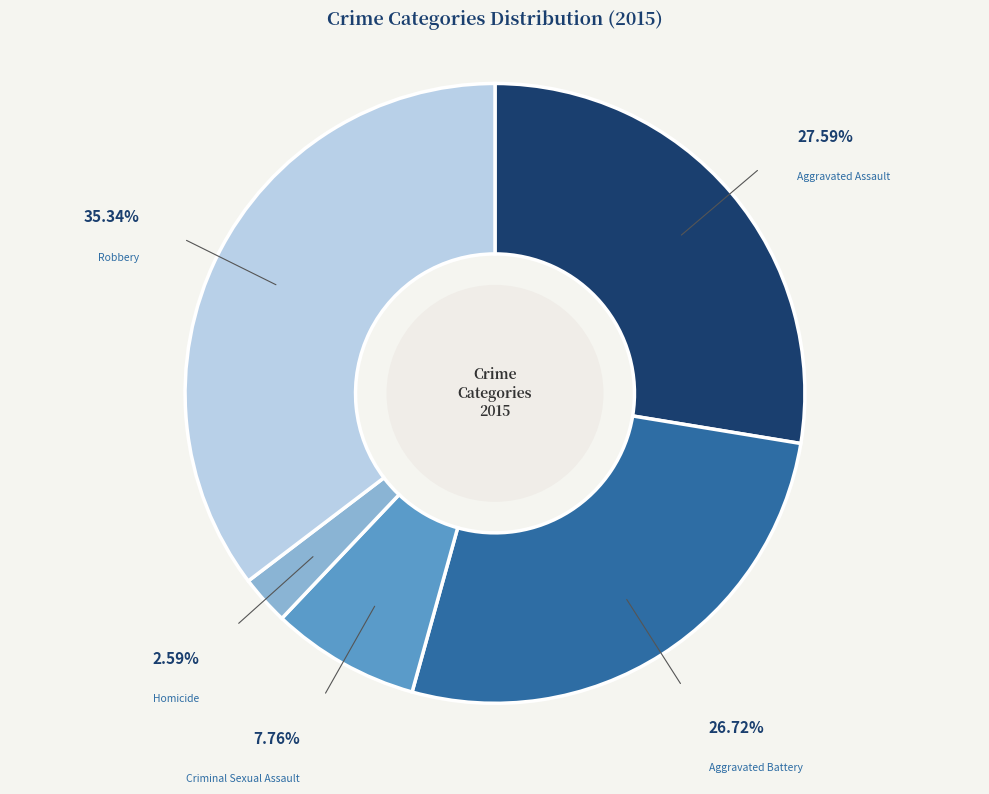

Is there any slice that represents more than half of the pie?

No